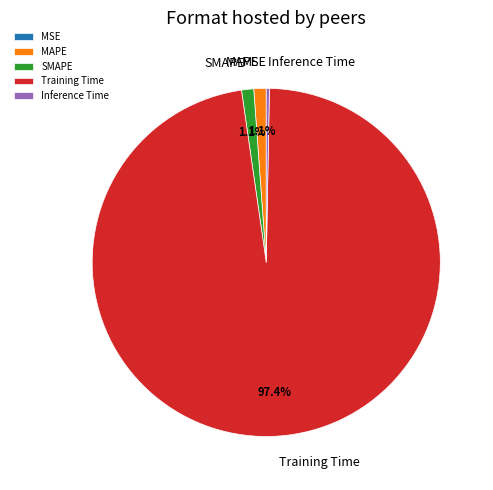

To the nearest percent, what is the average slice percentage?

20%